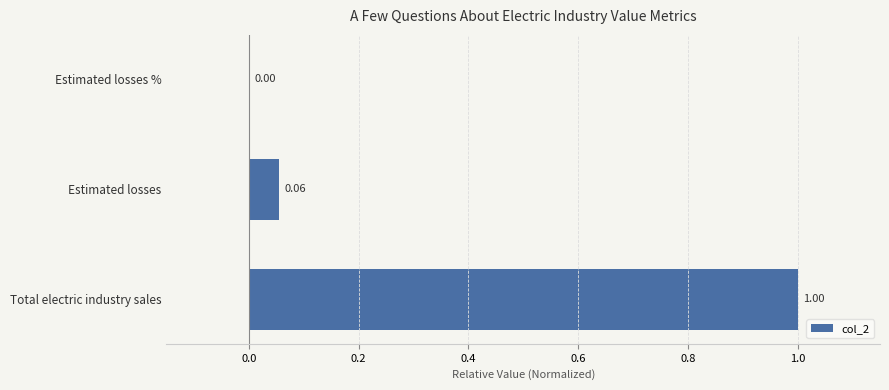

At which label is the value closest to 0?

Estimated losses %